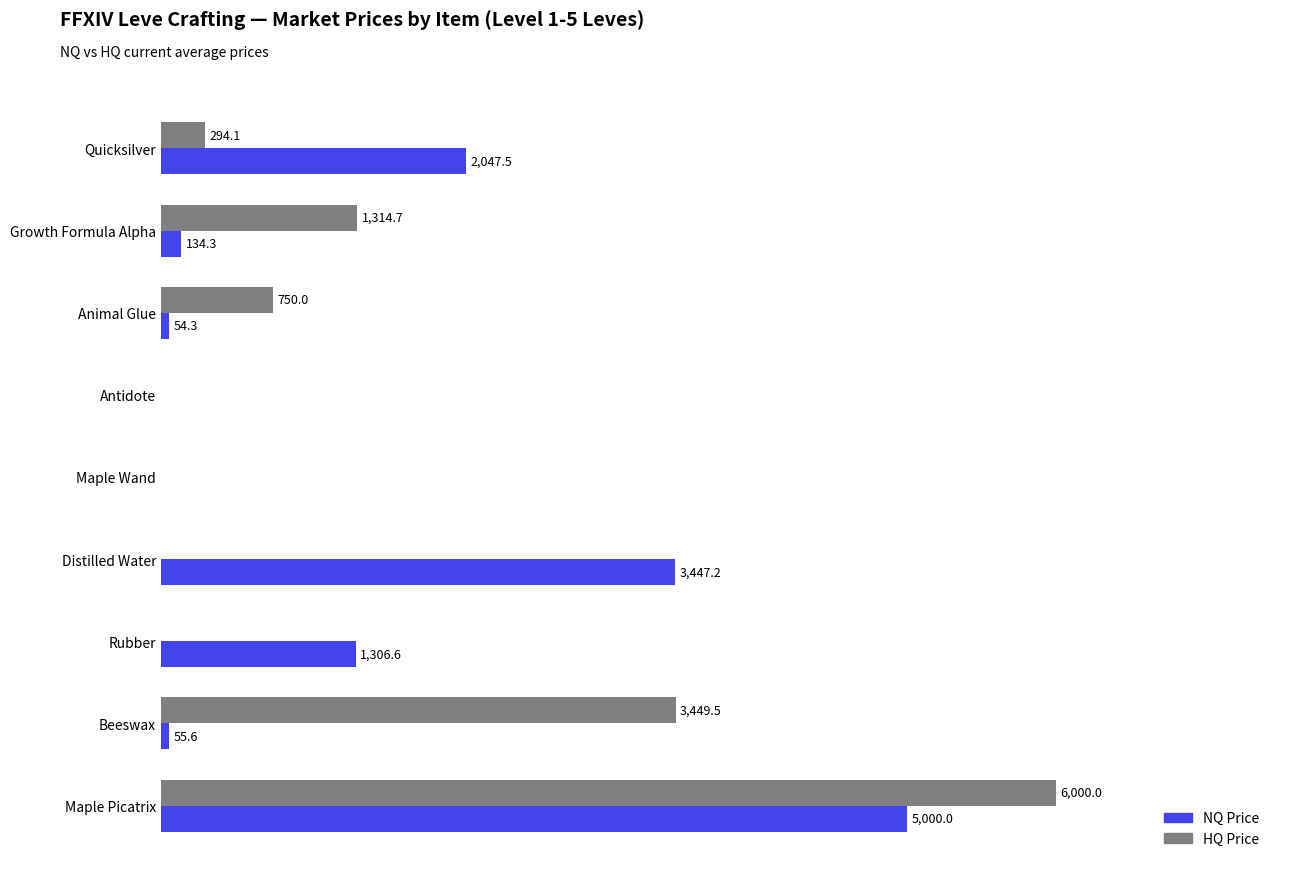

At which category does the chart reach its peak across all series?

Maple Picatrix